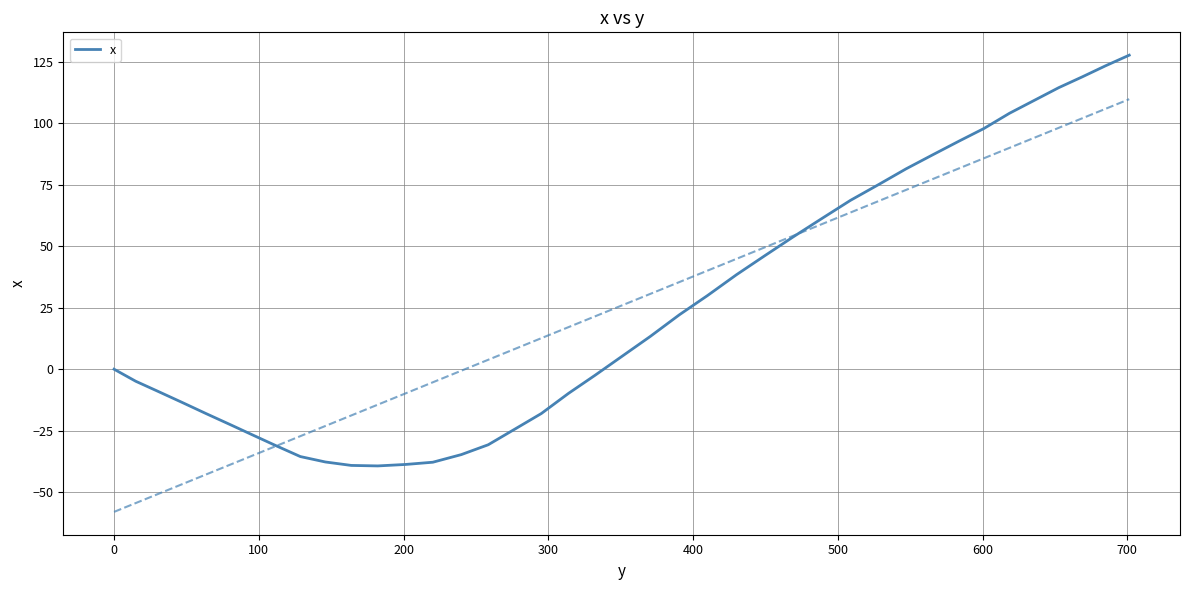

Does the chart have visible grid lines?

Yes